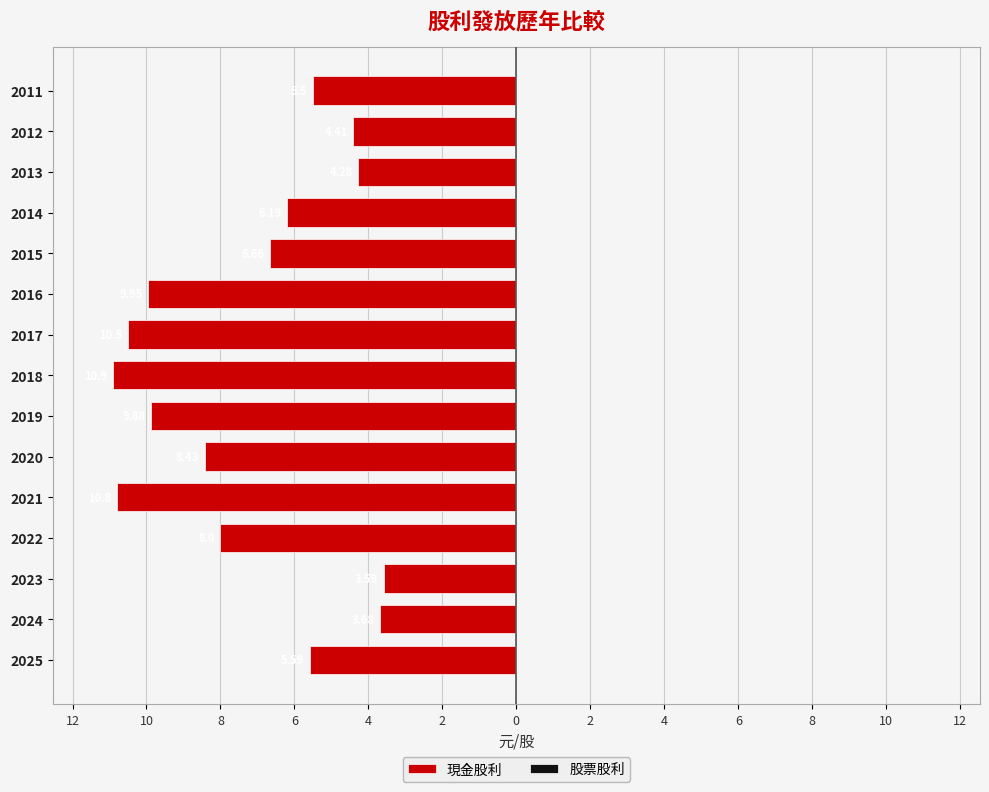

Are the bars grouped side by side (vs. stacked)?

No